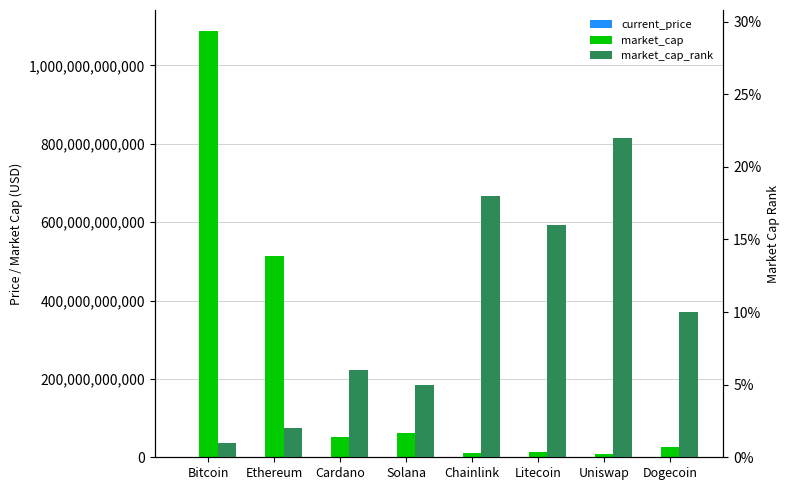

What is the difference between the second highest and minimum values in the current_price series?

4338.4